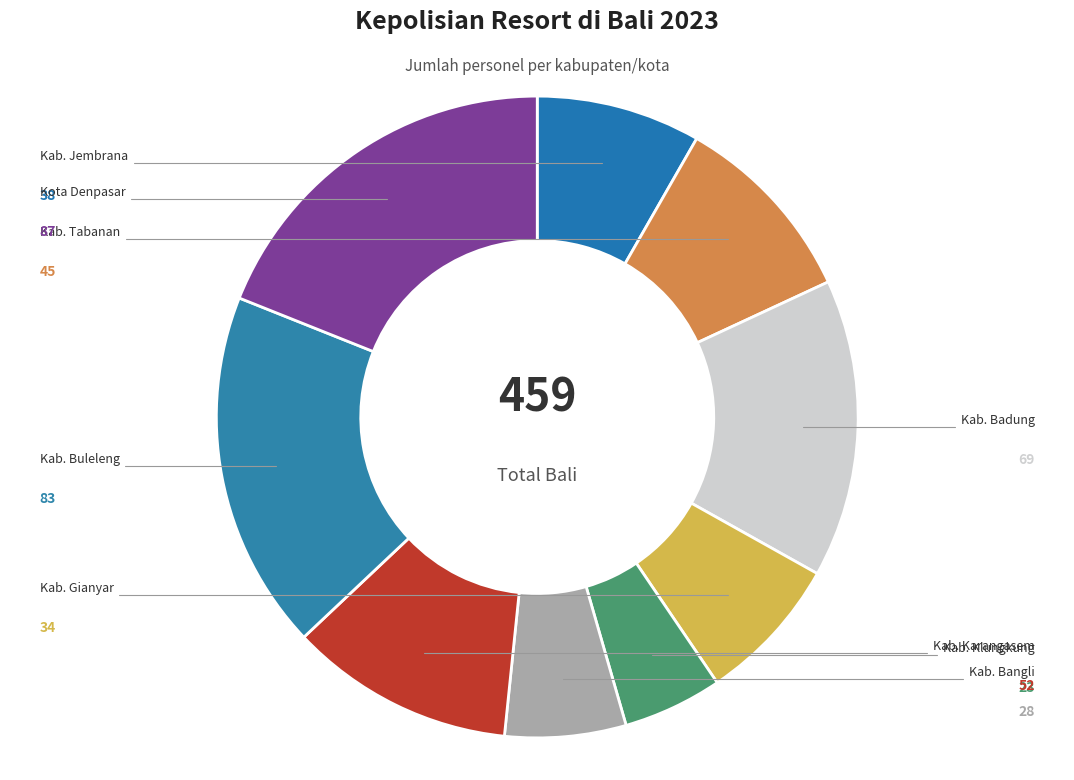

To the nearest percent, what percentage of the pie is Kab. Karangasem?

11%